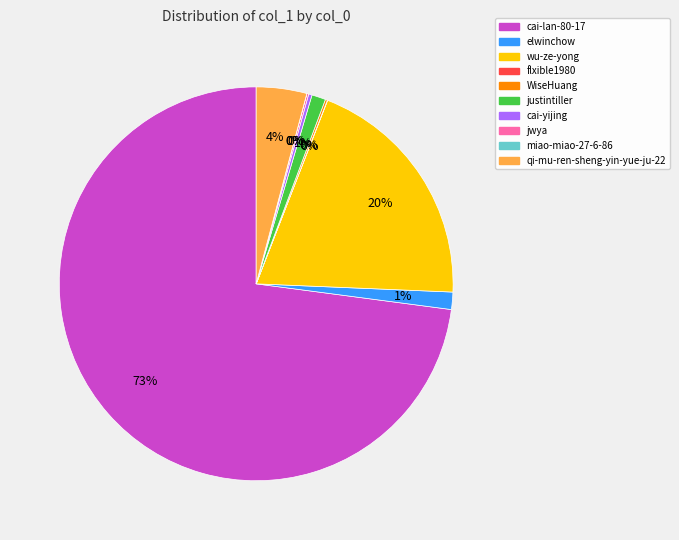

Which category has the biggest portion of the pie?

cai-lan-80-17